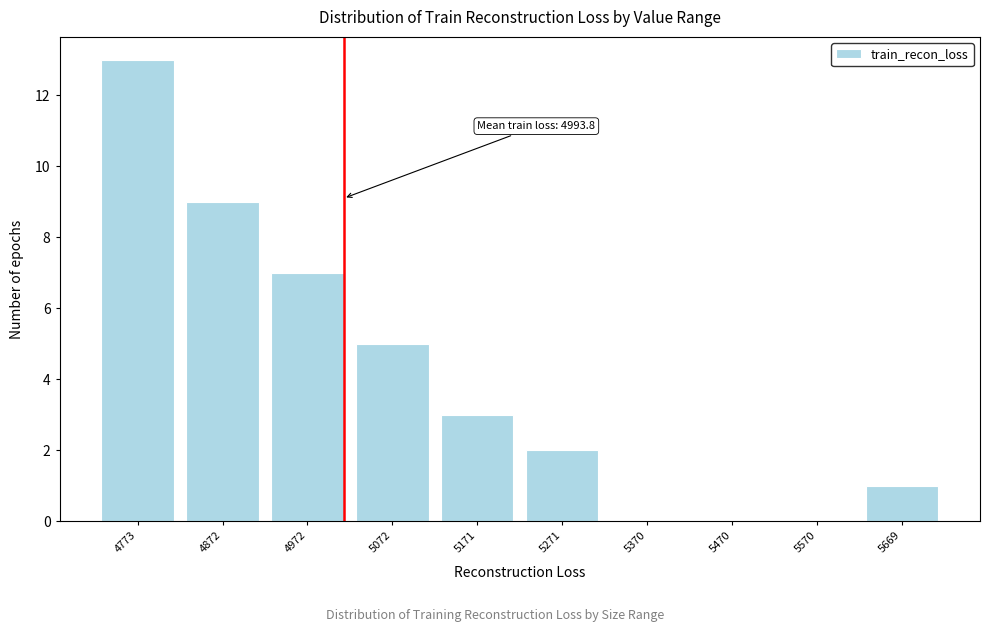

Reading left to right, extract all data points from this chart.

4773=13	4872=9	4972=7	5072=5	5171=3	5271=2	5370=0	5470=0	5570=0	5669=1